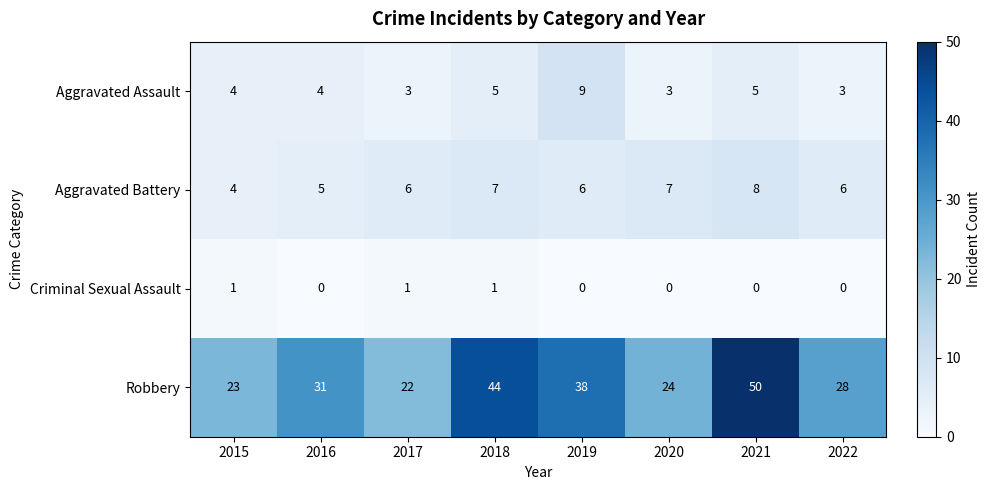

How many Aggravated Assault values are between 3 and 5?

7